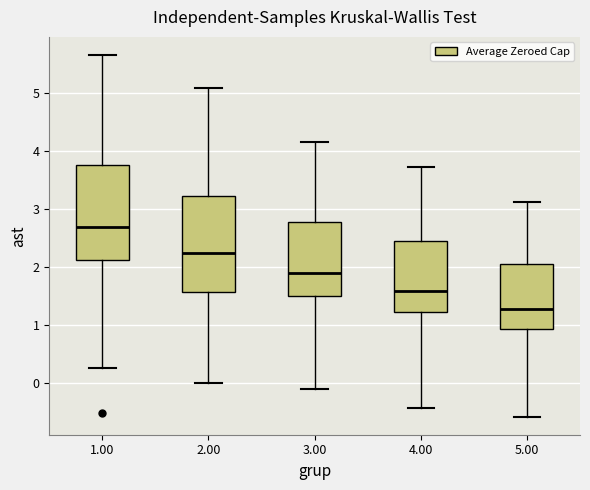

Reading left to right, transcribe this box plot: for each box, give where its median line is, the range the box spans, and where its two whiskers end, as read against the y-axis. The values are not printed on the chart, so give them approximately, as read against the axis.

1.00: median 2.7, box 2.1 to 3.8, whiskers 0.3 to 5.7
2.00: median 2.2, box 1.6 to 3.2, whiskers 0.0 to 5.1
3.00: median 1.9, box 1.5 to 2.8, whiskers -0.1 to 4.2
4.00: median 1.6, box 1.2 to 2.5, whiskers -0.4 to 3.7
5.00: median 1.3, box 0.9 to 2.0, whiskers -0.6 to 3.1